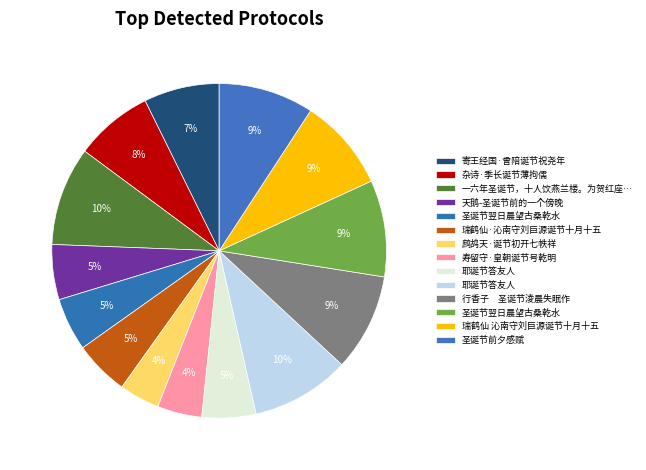

Count the number of slices in the pie.

14